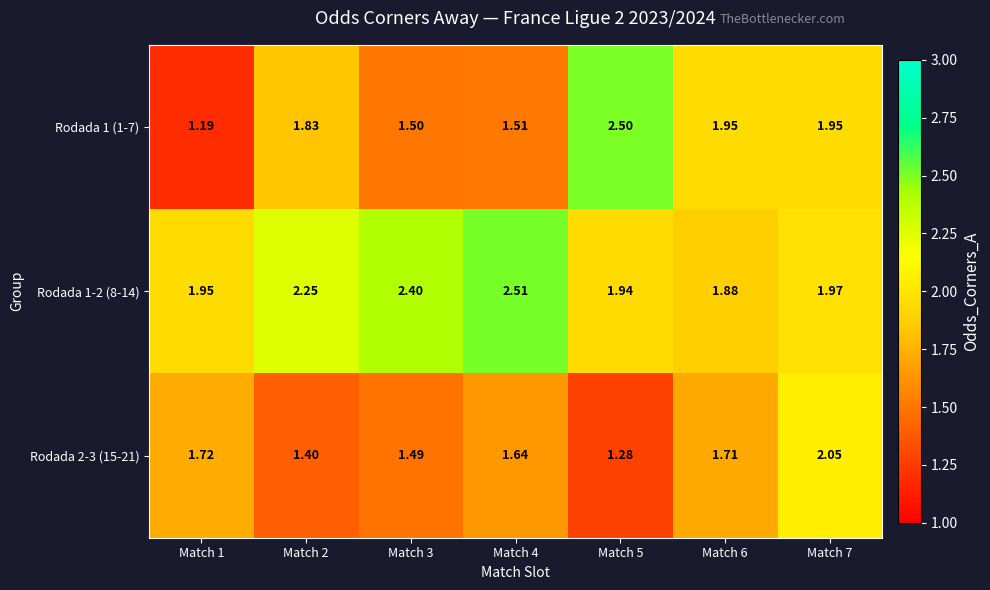

At which category does the chart reach its minimum across all series?

Match 1